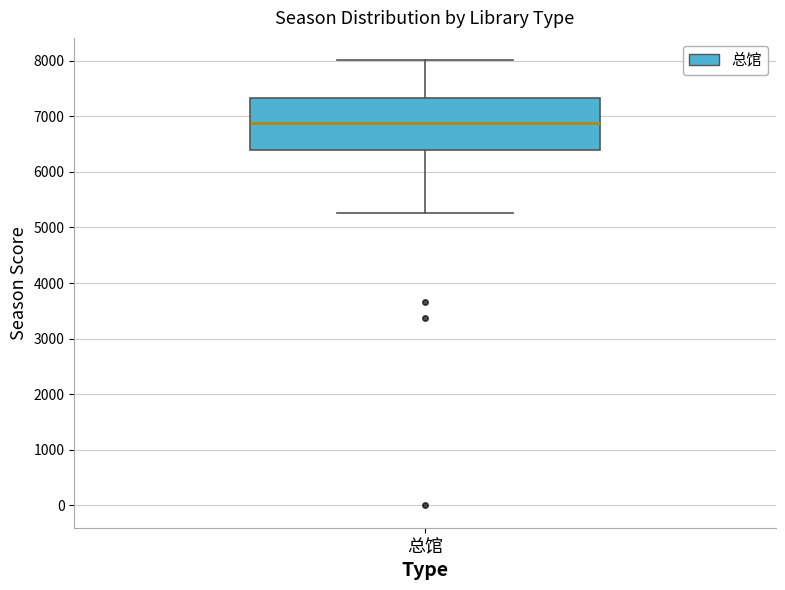

Transcribe this box plot: give where the median line is, the range the box spans, and where the two whiskers end, as read against the y-axis. The values are not printed on the chart, so give them approximately, as read against the axis.

median 6900, box 6400 to 7300, whiskers 5300 to 8000